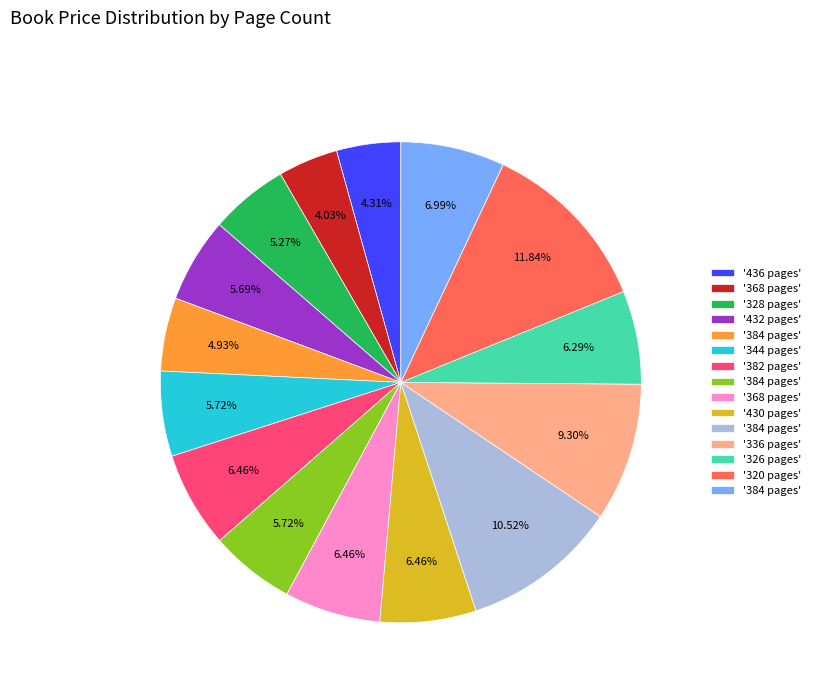

Does any single category account for the majority?

No